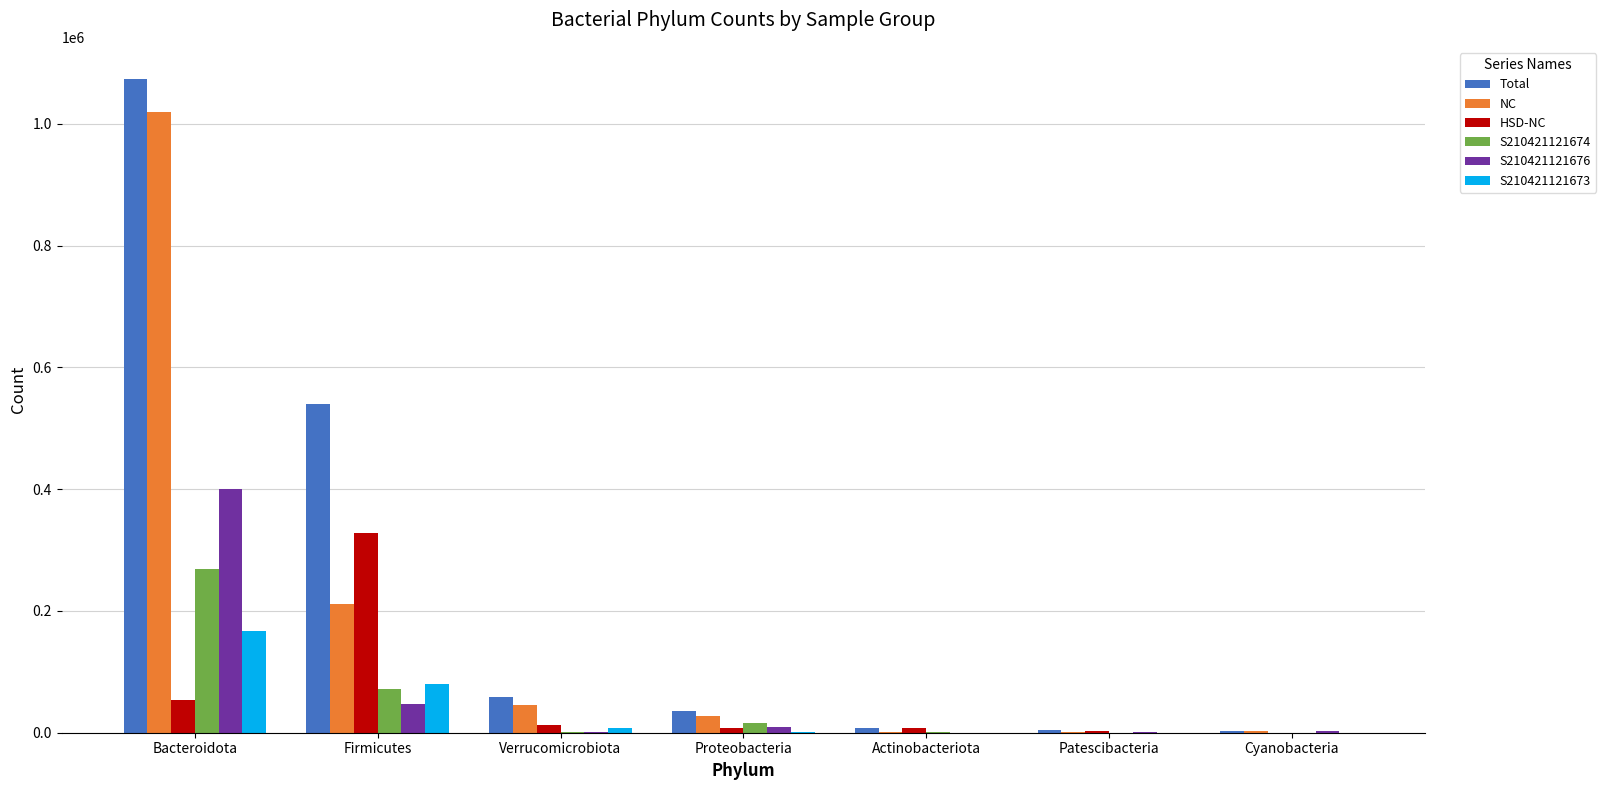

The value of Total at Bacteroidota is 1072810. True or false?

True